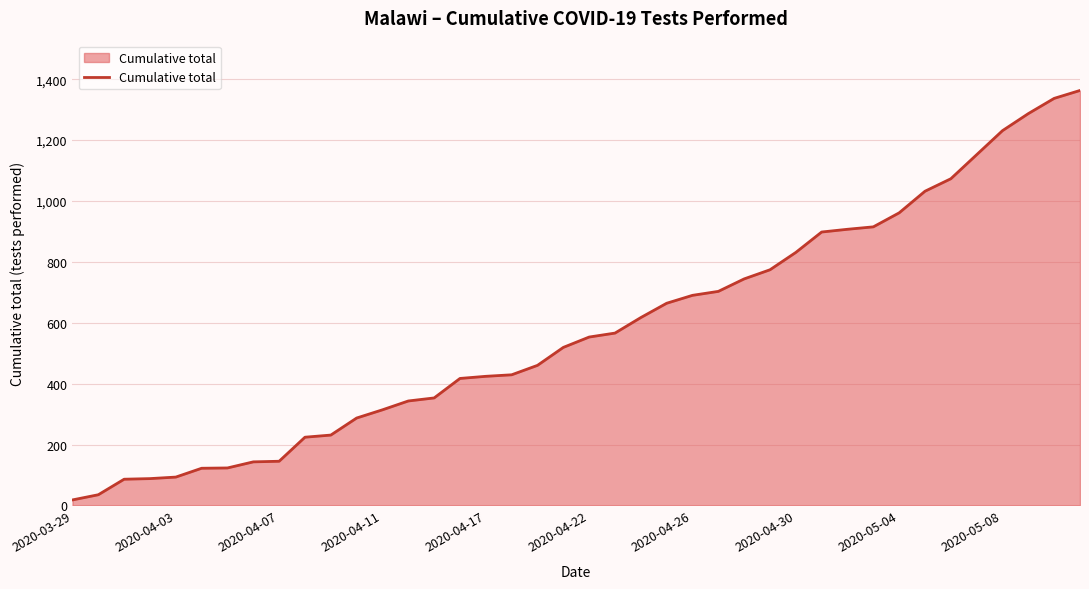

What is the difference between the maximum and minimum values?

1345